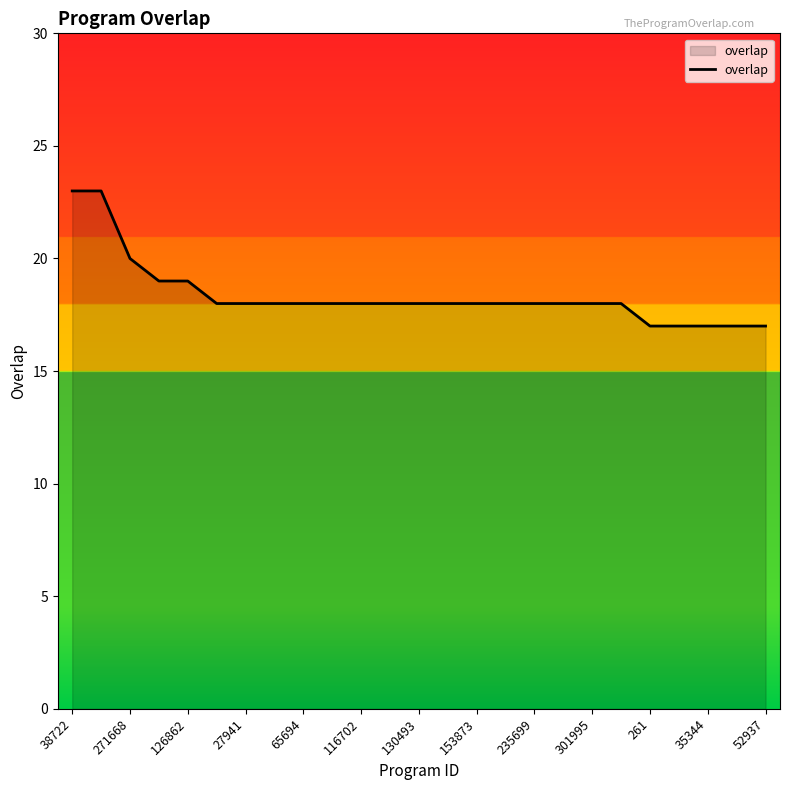

What is the minimum value shown in the chart?

17